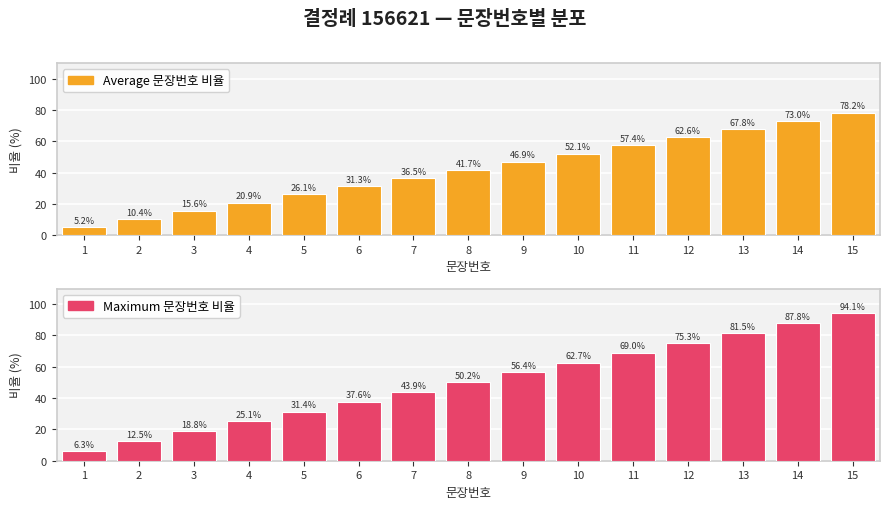

Reading right to left, transcribe all the data shown in this chart.

Average 문장번호 비율: 78.2	73.0	67.8	62.6	57.4	52.1	46.9	41.7	36.5	31.3	26.1	20.9	15.6	10.4	5.2
Maximum 문장번호 비율: 94.1	87.8	81.5	75.3	69.0	62.7	56.4	50.2	43.9	37.6	31.4	25.1	18.8	12.5	6.3